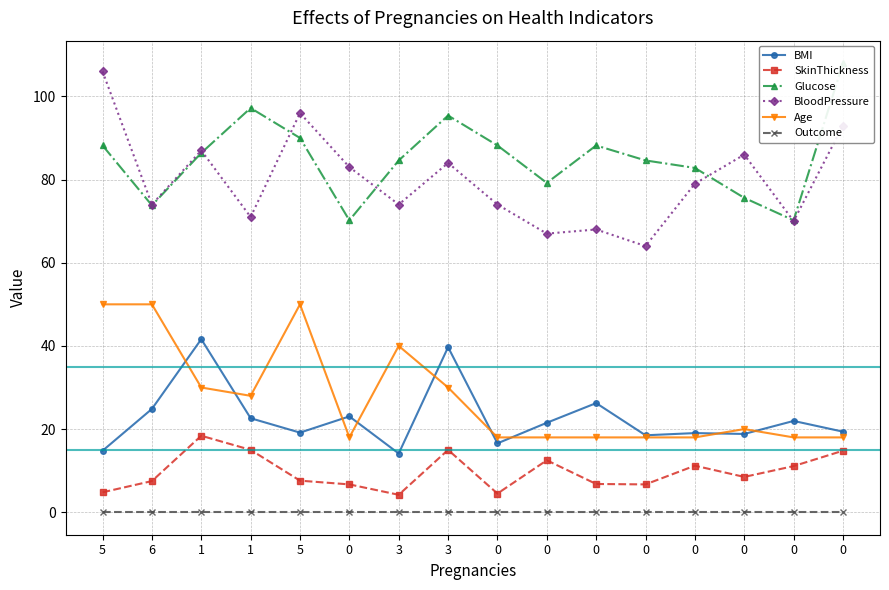

Reading left to right, extract all data points from this chart.

BMI: 5=14.8	6=24.9	1=41.6	1=22.6	5=19.1	0=23.1	3=14.1	3=39.7	0=16.6	0=21.5	0=26.2	0=18.5	0=19.0	0=18.8	0=22.0	0=19.4
SkinThickness: 5=4.8	6=7.5	1=18.4	1=15.0	5=7.6	0=6.7	3=4.2	3=15.0	0=4.5	0=12.5	0=6.8	0=6.7	0=11.2	0=8.5	0=11.1	0=14.8
Glucose: 5=88.2	6=73.8	1=86.4	1=97.2	5=90.0	0=70.2	3=84.6	3=95.4	0=88.2	0=79.2	0=88.2	0=84.6	0=82.8	0=75.6	0=70.2	0=108.0
BloodPressure: 5=106.0	6=74.0	1=87.0	1=71.0	5=96.0	0=83.0	3=74.0	3=84.0	0=74.0	0=67.0	0=68.0	0=64.0	0=79.0	0=86.0	0=70.0	0=93.0
Age: 5=50.0	6=50.0	1=30.0	1=28.0	5=50.0	0=18.0	3=40.0	3=30.0	0=18.0	0=18.0	0=18.0	0=18.0	0=18.0	0=20.0	0=18.0	0=18.0
Outcome: 5=0.0	6=0.0	1=0.0	1=0.0	5=0.0	0=0.0	3=0.0	3=0.0	0=0.0	0=0.0	0=0.0	0=0.0	0=0.0	0=0.0	0=0.0	0=0.0